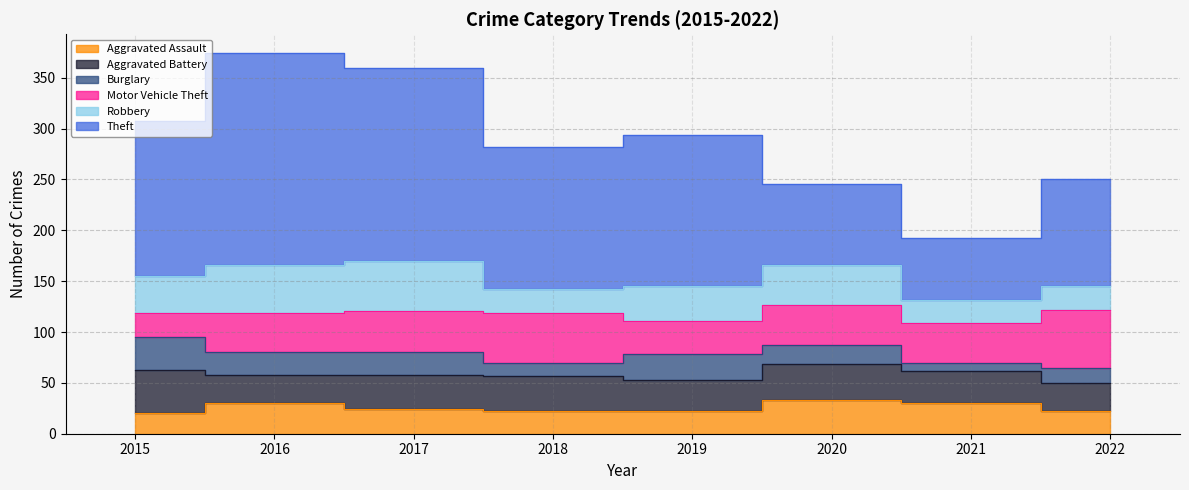

How many distinct data groups are displayed?

6